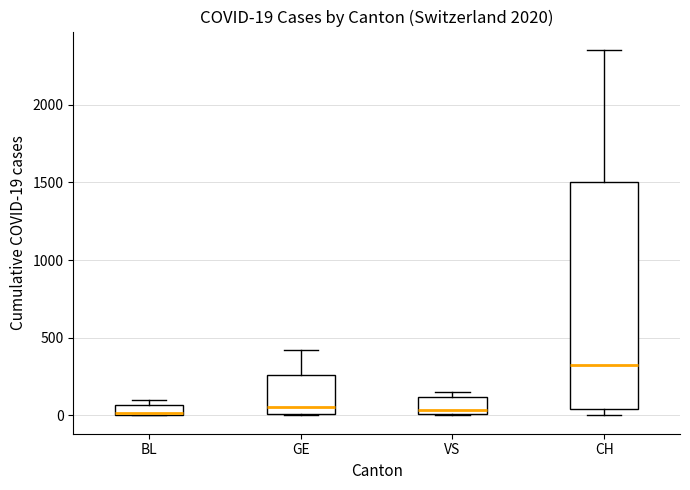

Which box is the tallest, from its lower edge to its upper edge?

CH